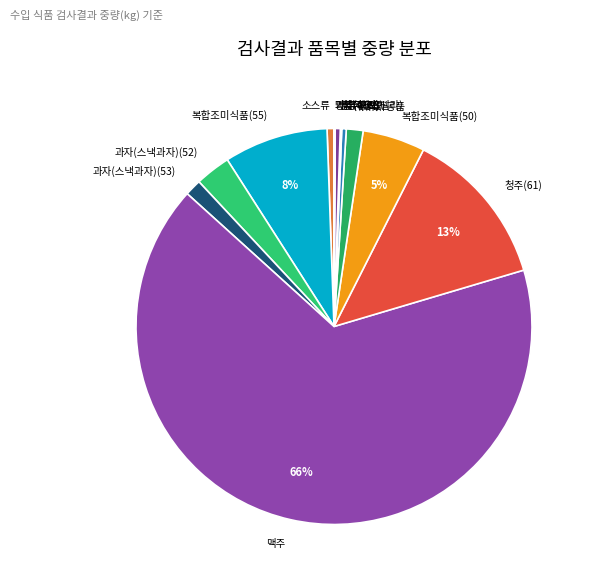

Which category accounts for the majority?

맥주